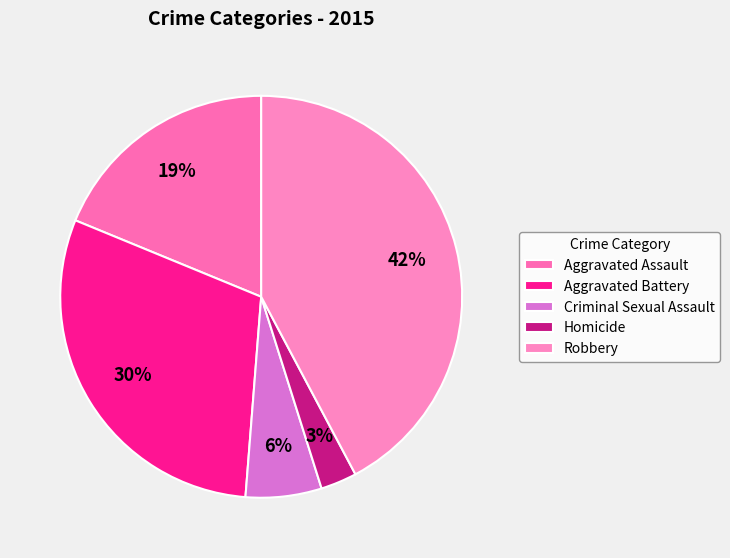

To the nearest percent, what is the difference between the largest and smallest slice percentages?

39%